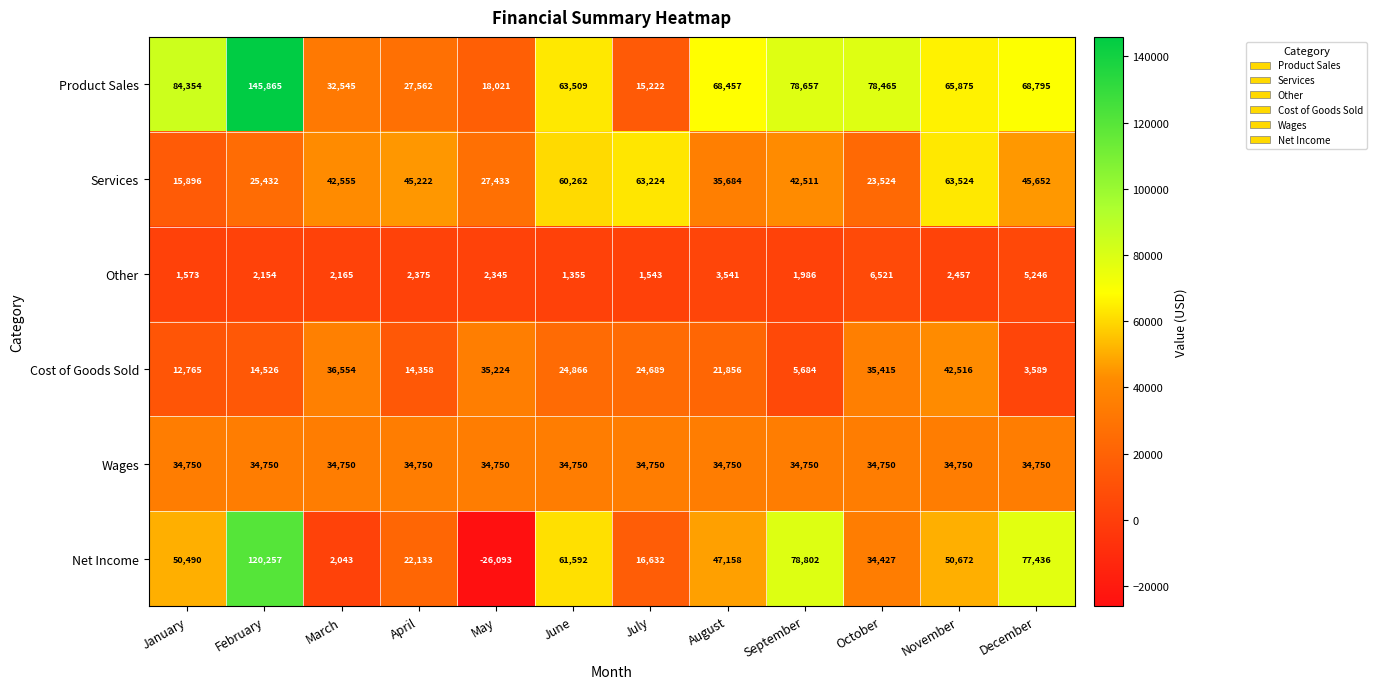

At how many categories does at least one series exceed 34562?

12